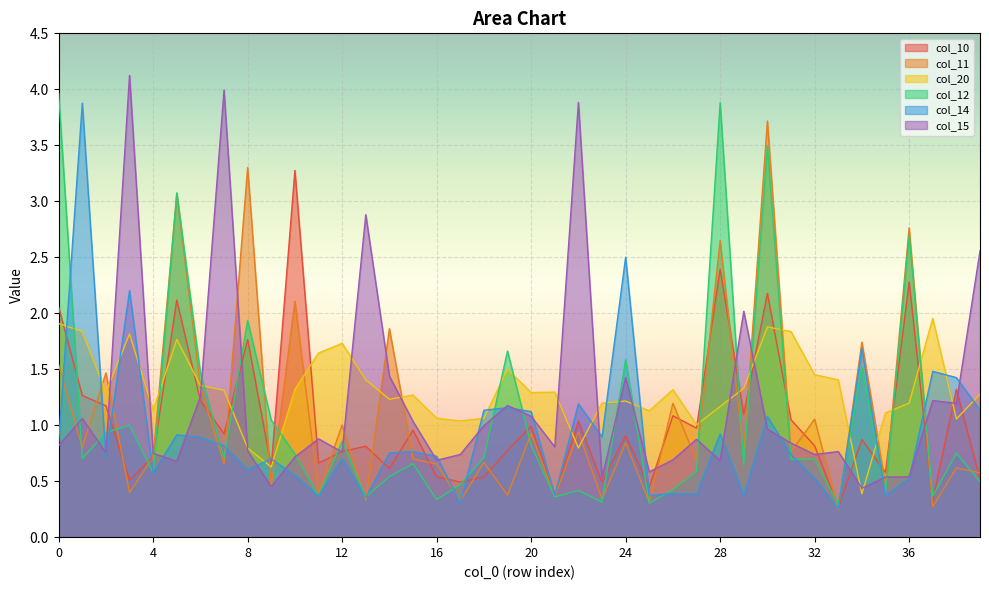

At which label does col_15 reach its minimum?

34